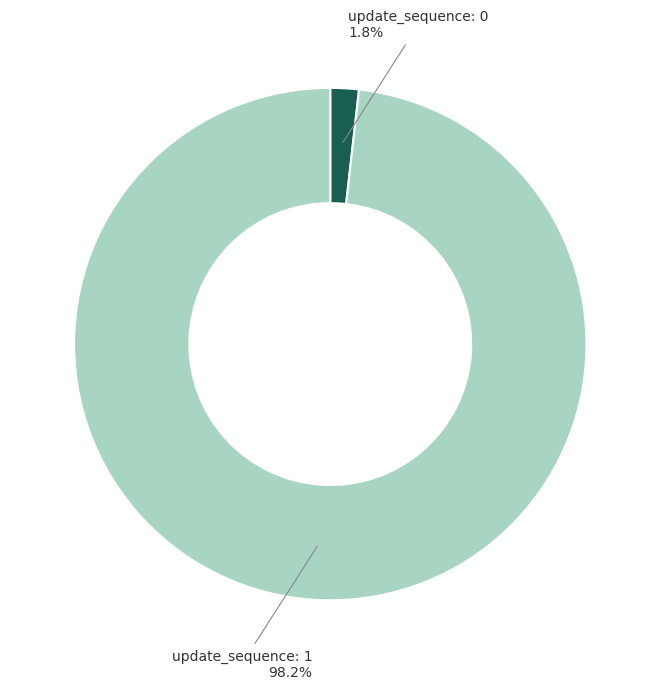

Is there any slice that represents more than half of the pie?

Yes